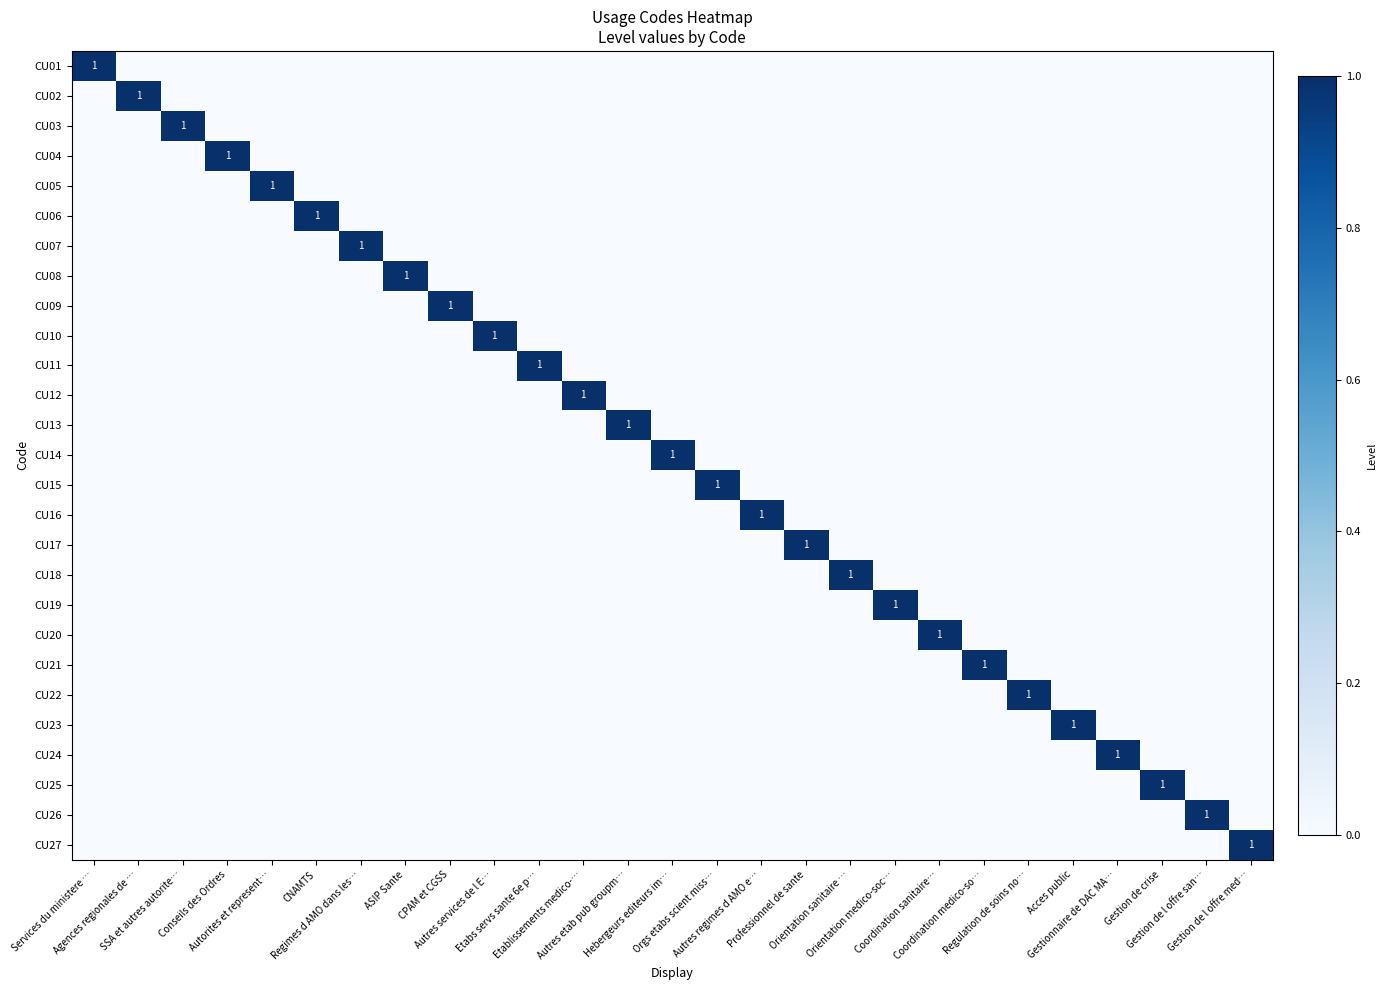

What is the spread (max minus min) of values at Hebergeurs editeurs im…?

1